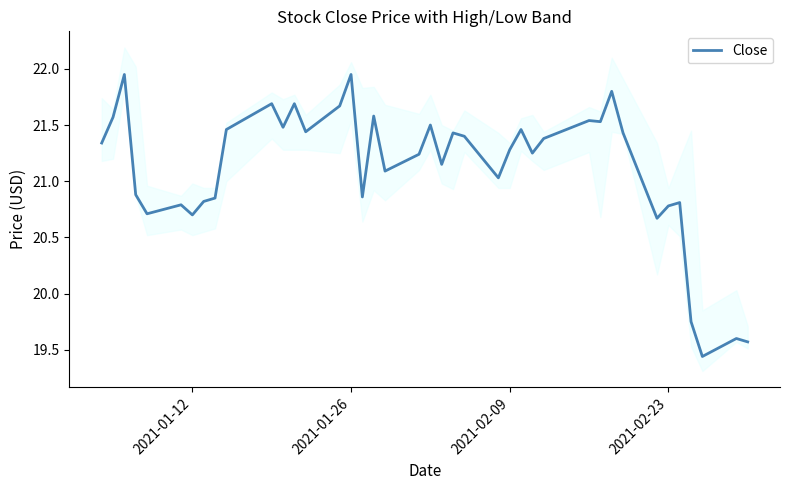

What is the maximum value shown in the chart?

22.0